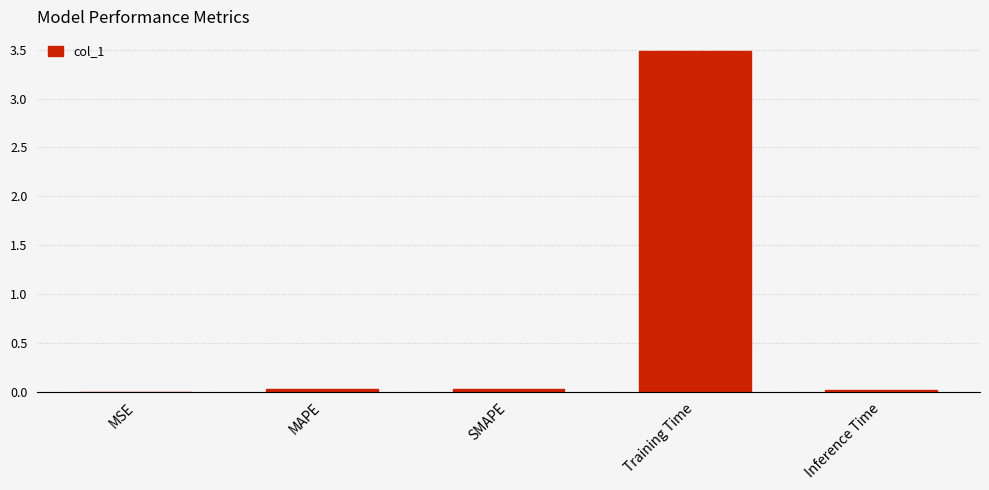

The value at Inference Time is 0.0. True or false?

True